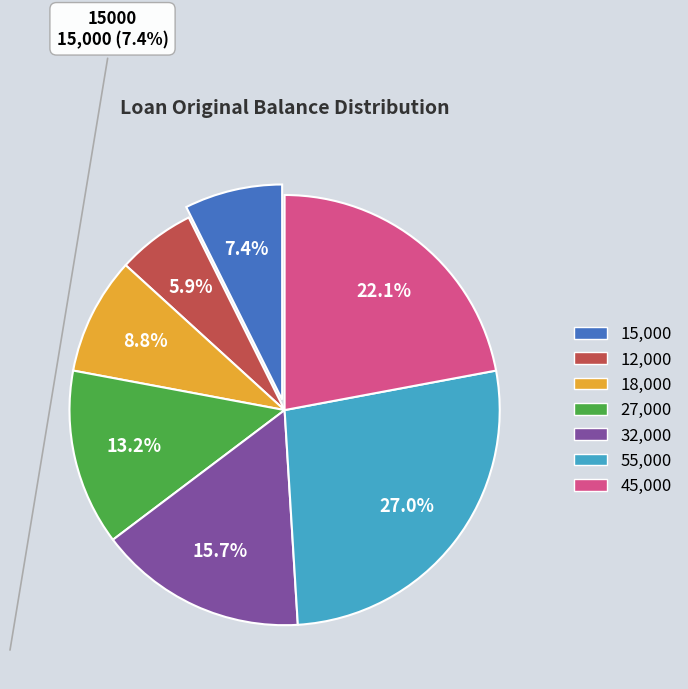

Does 12,000 account for over 50% of the chart?

No